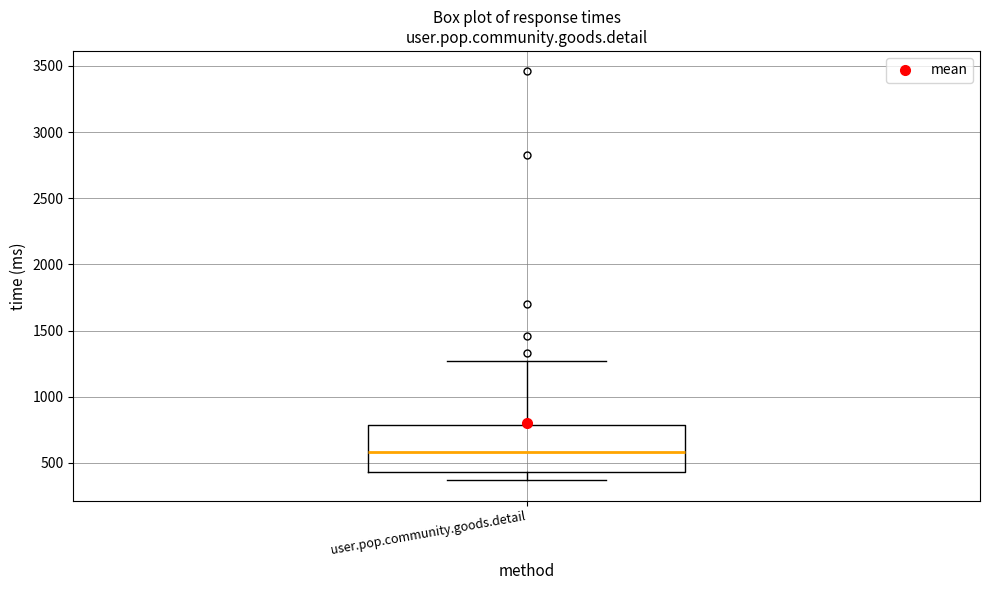

Transcribe this box plot: give where the median line is, the range the box spans, and where the two whiskers end, as read against the y-axis. The values are not printed on the chart, so give them approximately, as read against the axis.

median 600, box 450 to 800, whiskers 350 to 1250